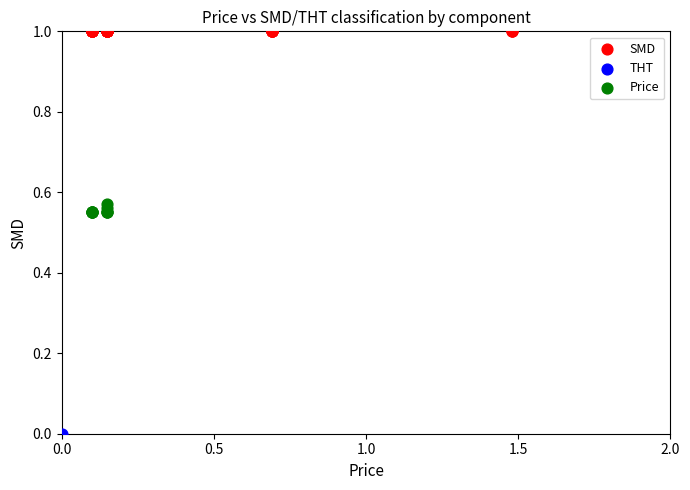

What are all the series names shown in the legend?

SMD, THT, Price